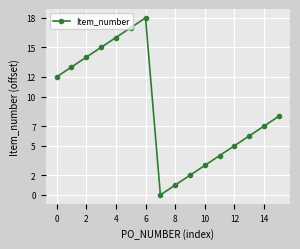

How many interior local valleys (lower than both neighbors) does the data have?

1